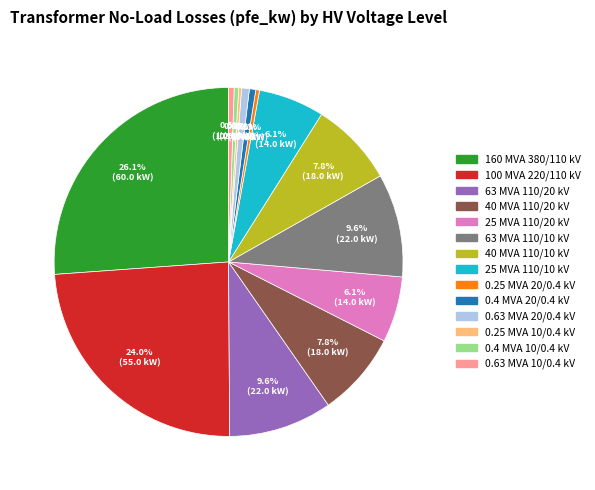

Is there any slice that represents more than half of the pie?

No